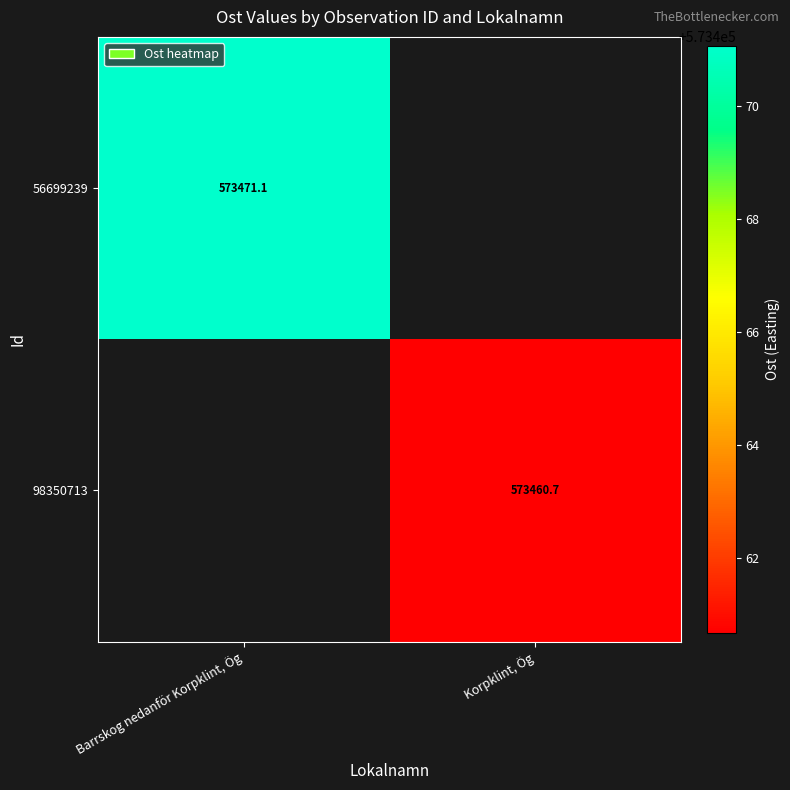

At which label does 98350713 first exceed 573460?

Korpklint, Ög